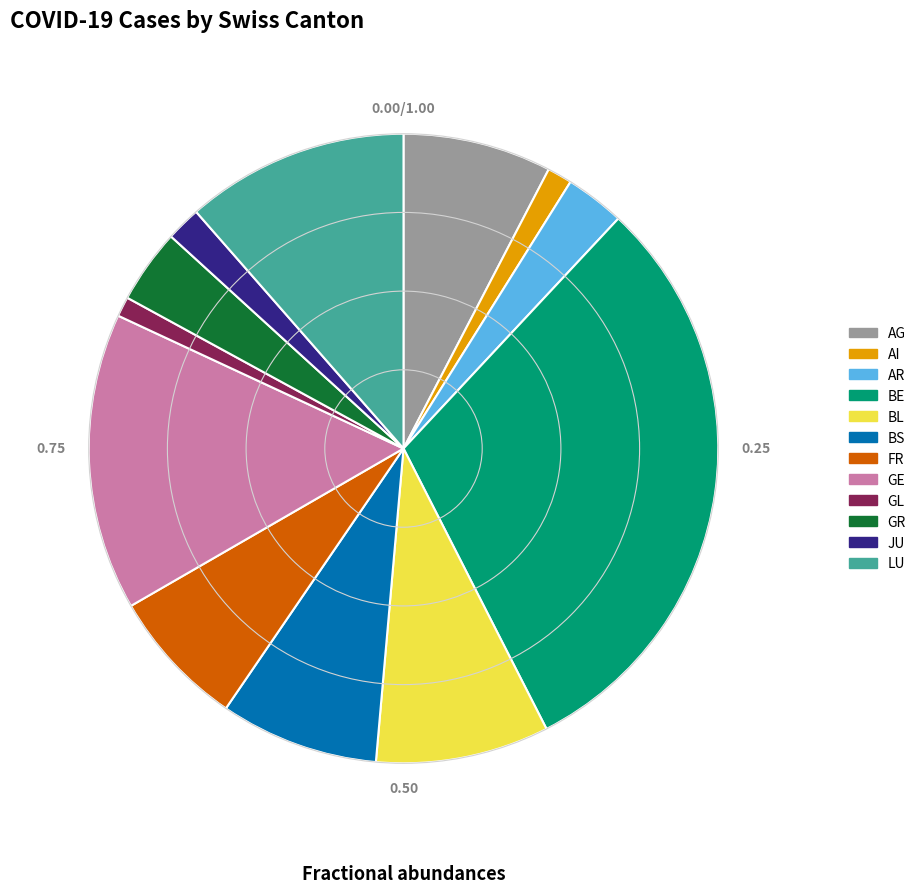

What is the largest slice in the pie chart?

BE